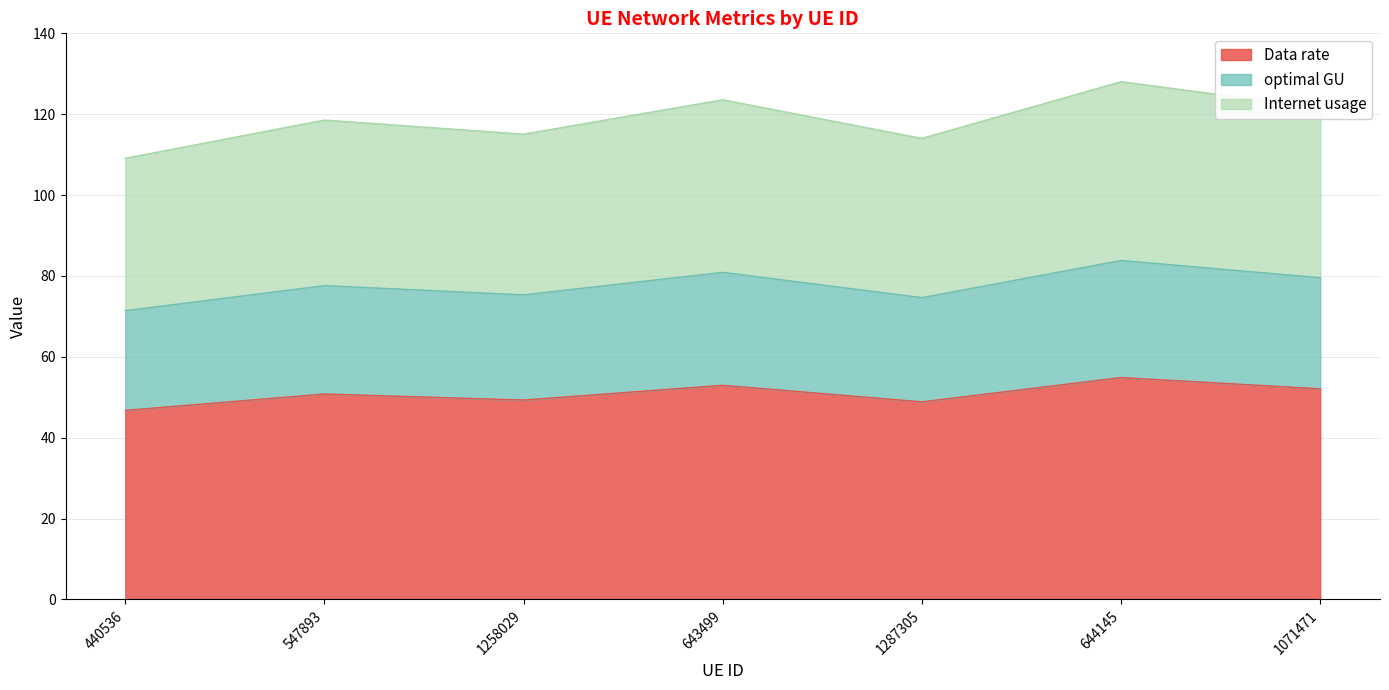

Is the value of Data rate at 643499 greater than the value of Internet usage at 440536?

Yes